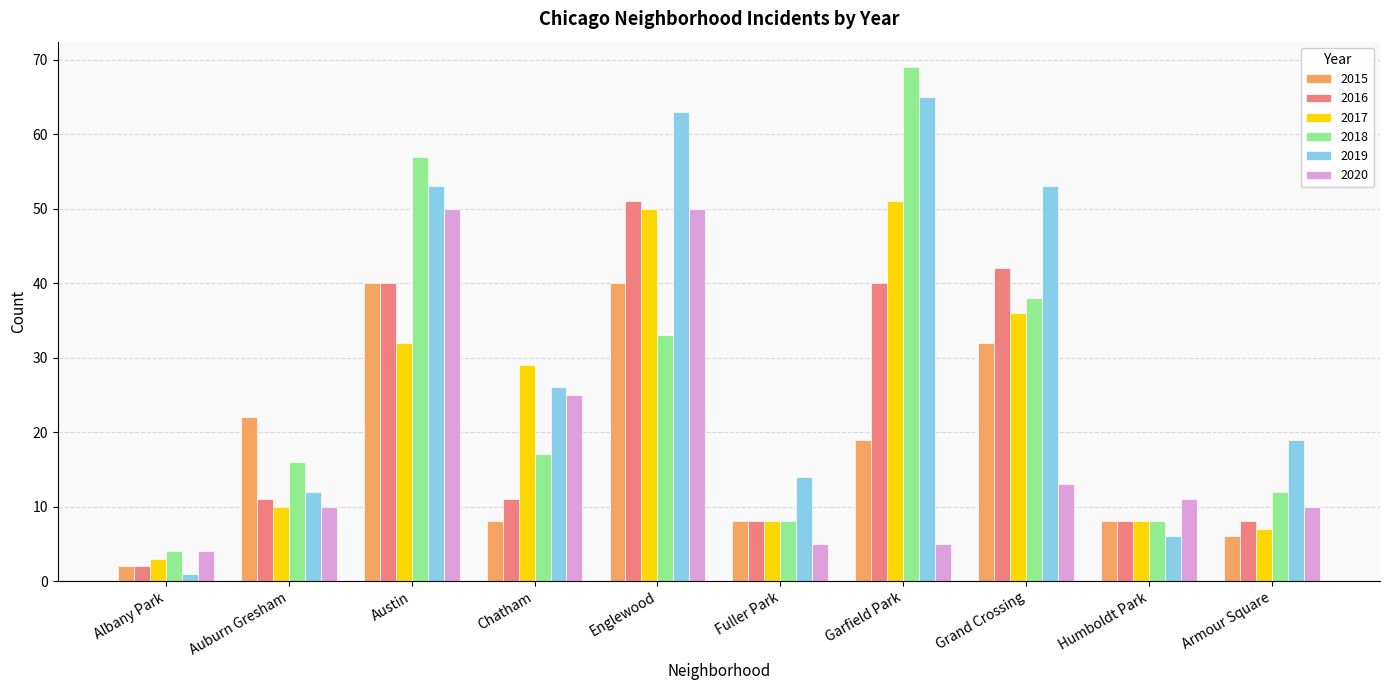

The 2020 series shows 40 at Chatham. True or false?

False